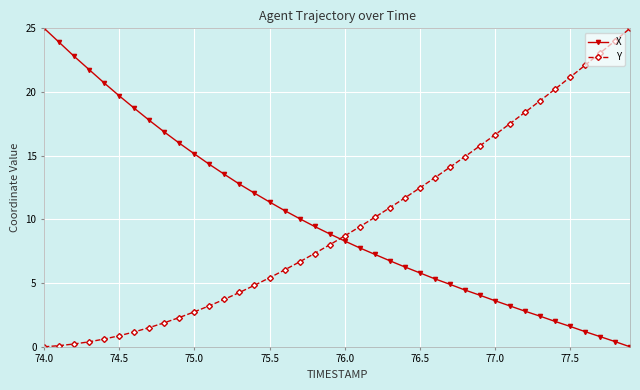

What is the maximum value shown in the chart?

25.0